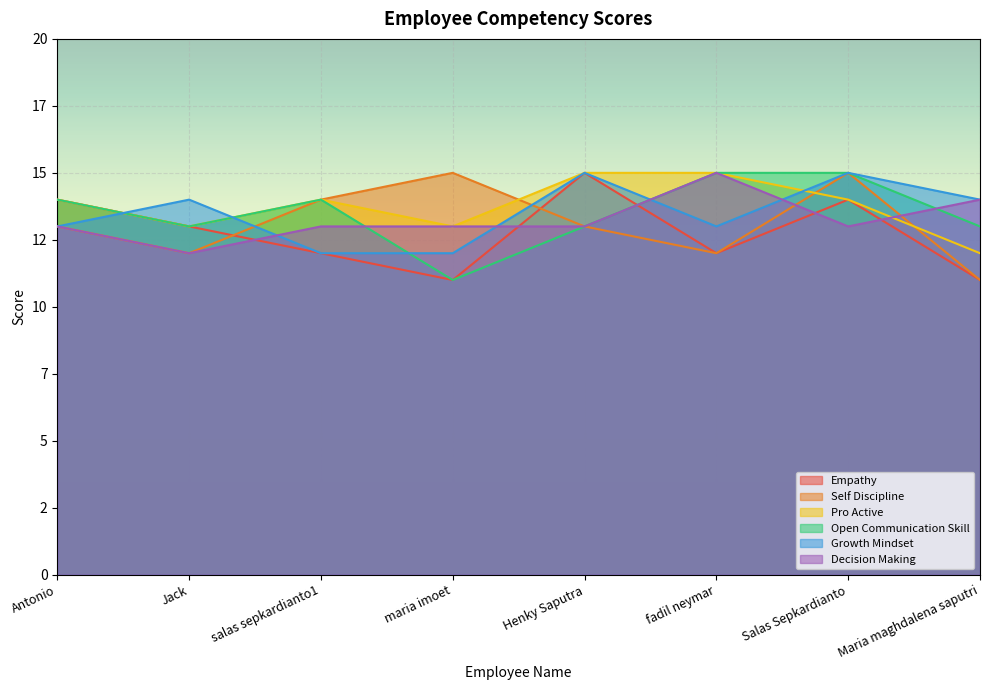

True or false: Self Discipline has more than 2 interior local peaks.

False